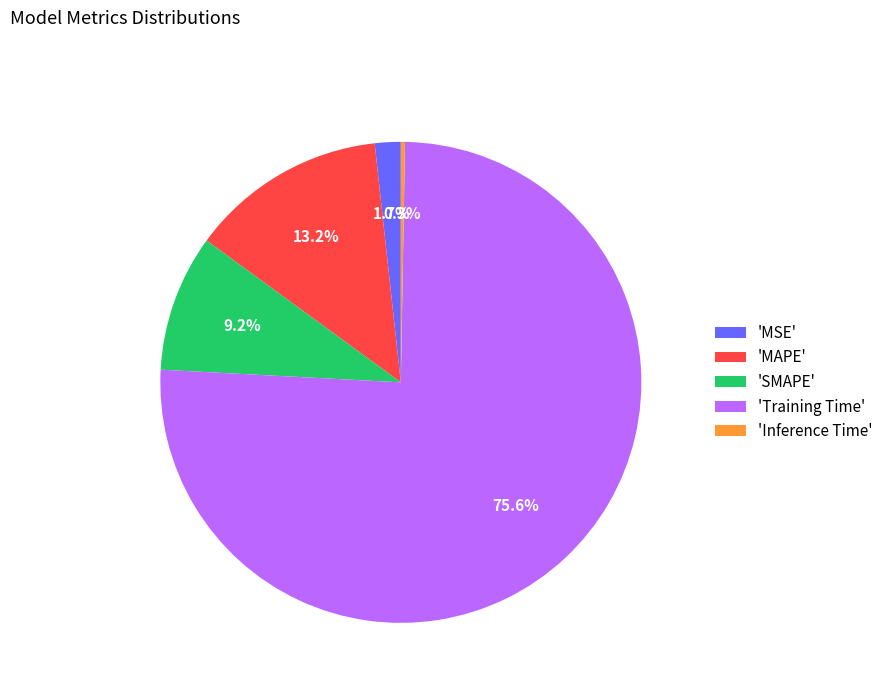

What is the majority slice?

'Training Time'